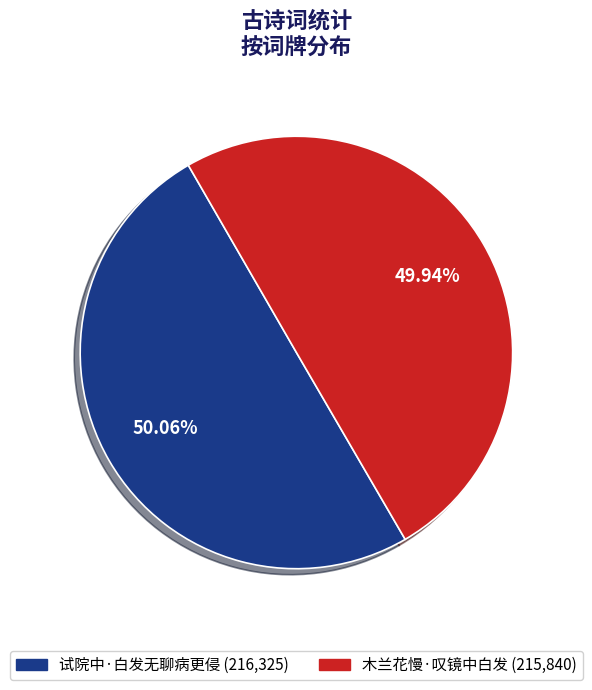

To the nearest percent, what is the average slice percentage?

50%